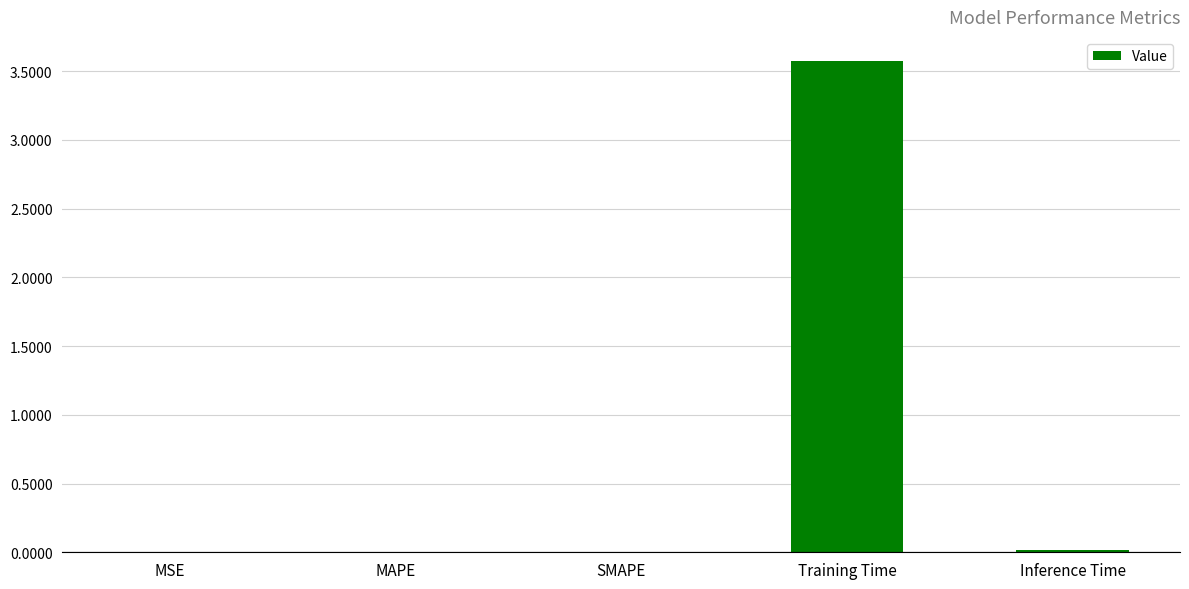

What is the maximum value shown in the chart?

3.6